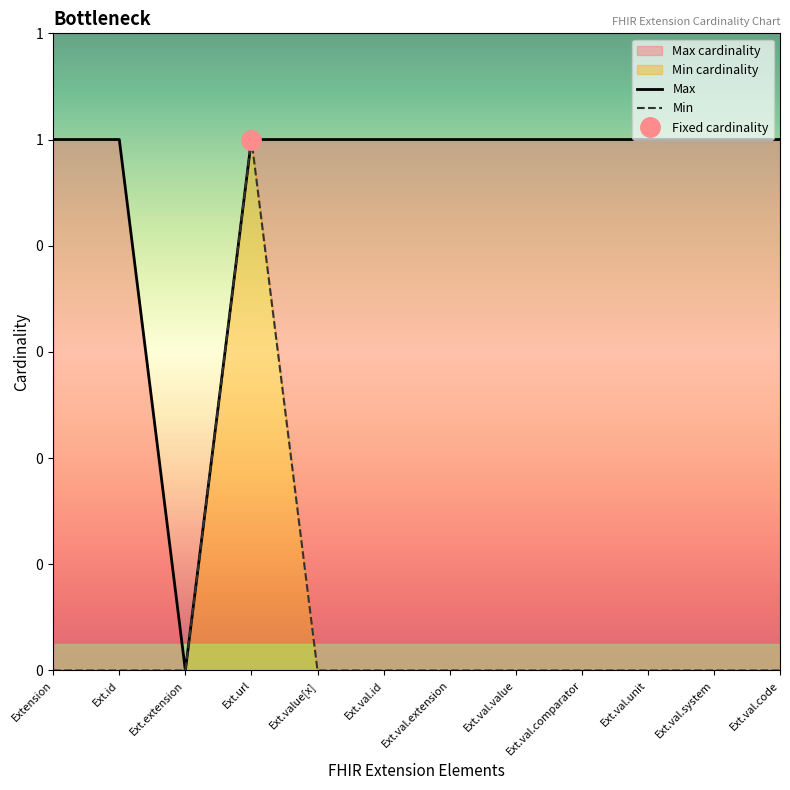

Which category has the lowest value in the Min series?

Extension